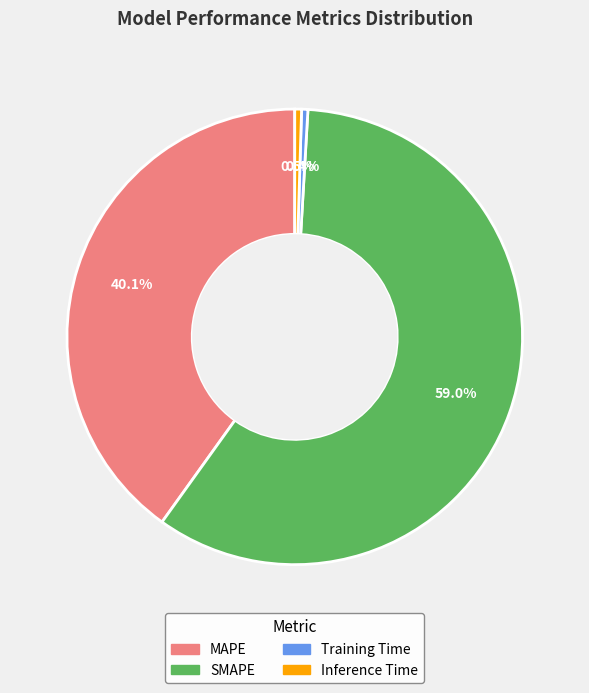

To the nearest percent, what is the difference between the SMAPE and MAPE slice percentages?

19%